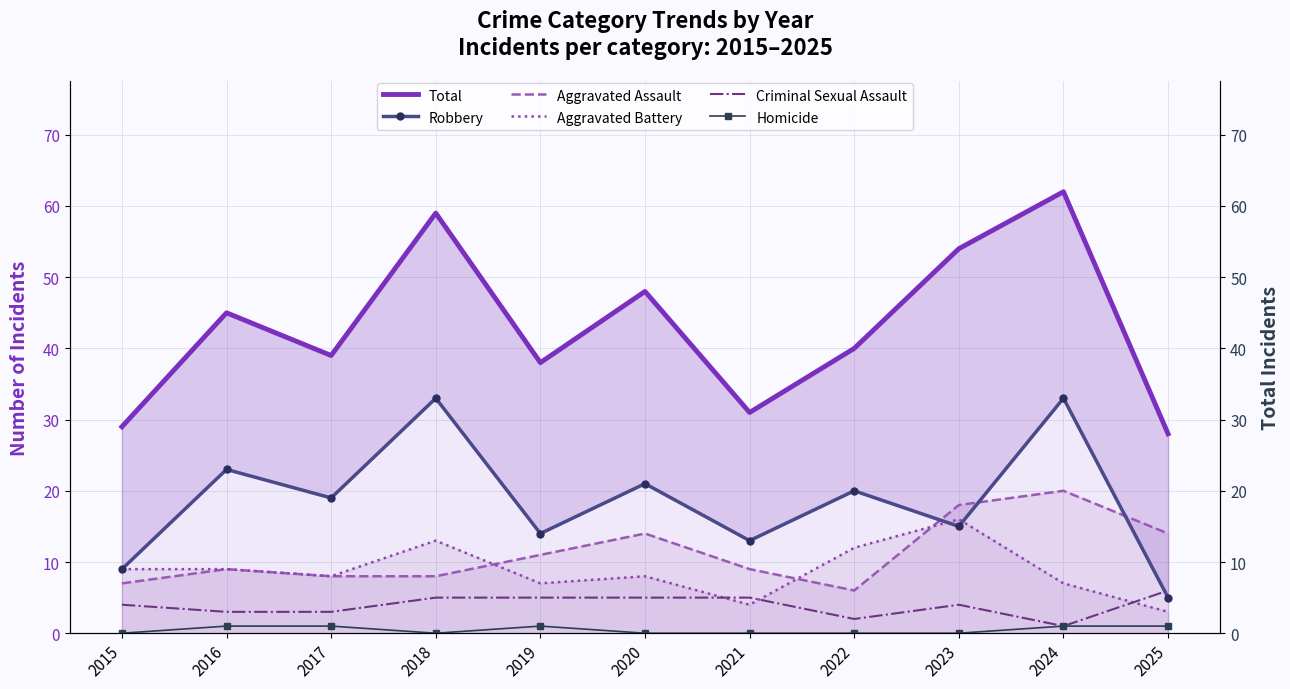

At 2018, list the series in order from smallest to largest.

Homicide, Criminal Sexual Assault, Aggravated Assault, Aggravated Battery, Robbery, Total